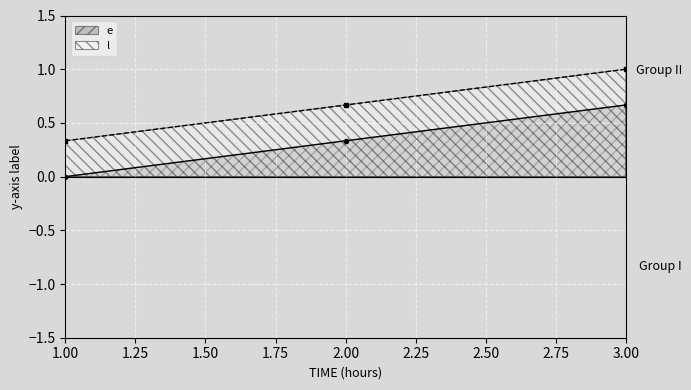

Which has a higher value, 1 or 2?

2